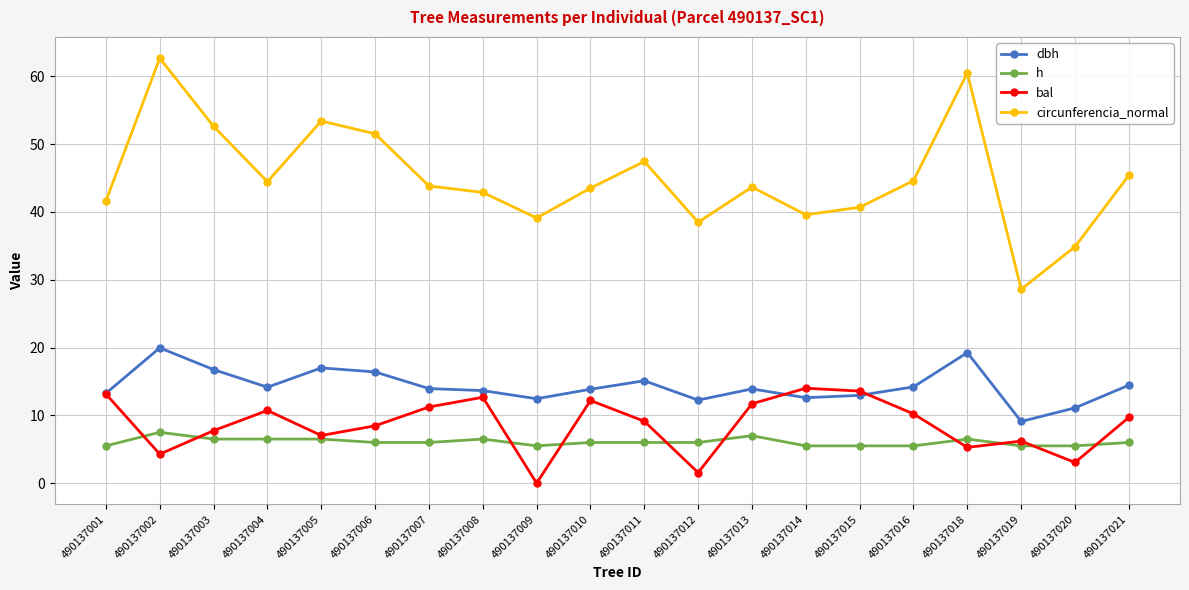

List the series in order of their peak value, highest first.

circunferencia_normal, dbh, bal, h